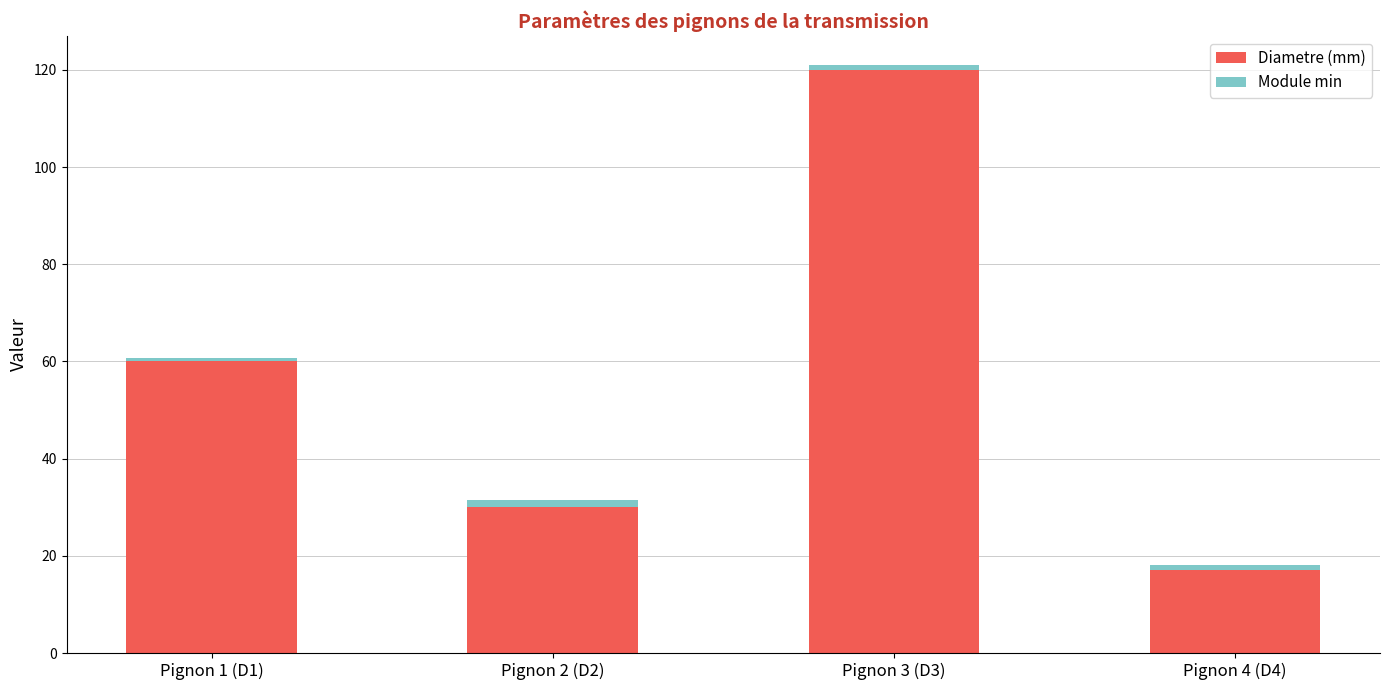

Count the number of categories in the chart.

4